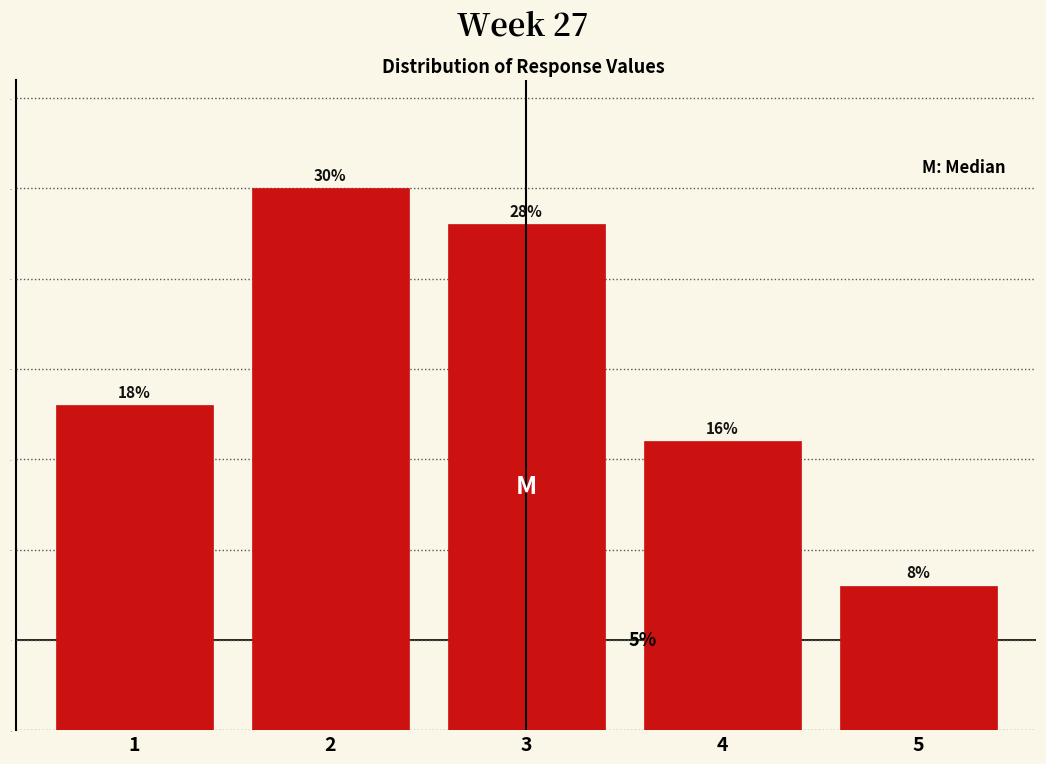

Reading left to right, transcribe all the data shown in this chart.

18.0	30.0	28.0	16.0	8.0